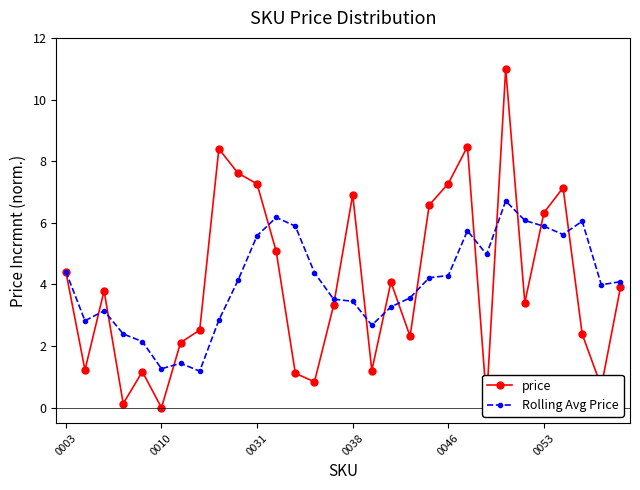

Rank the series by their maximum value, from highest to lowest.

price, Rolling Avg Price